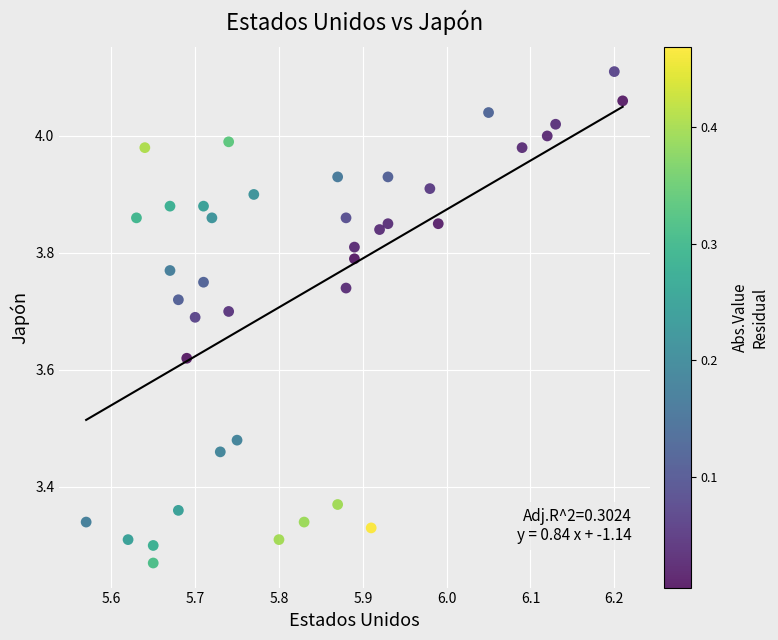

What is the range of Y values (max minus min)?

0.8